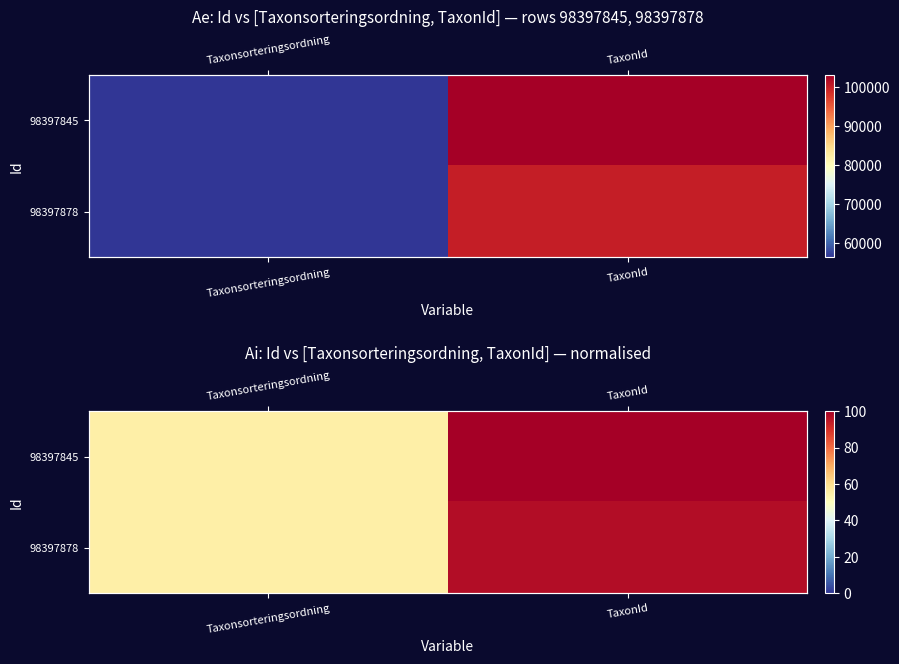

At TaxonId, list the series in order from largest to smallest.

98397845, 98397878